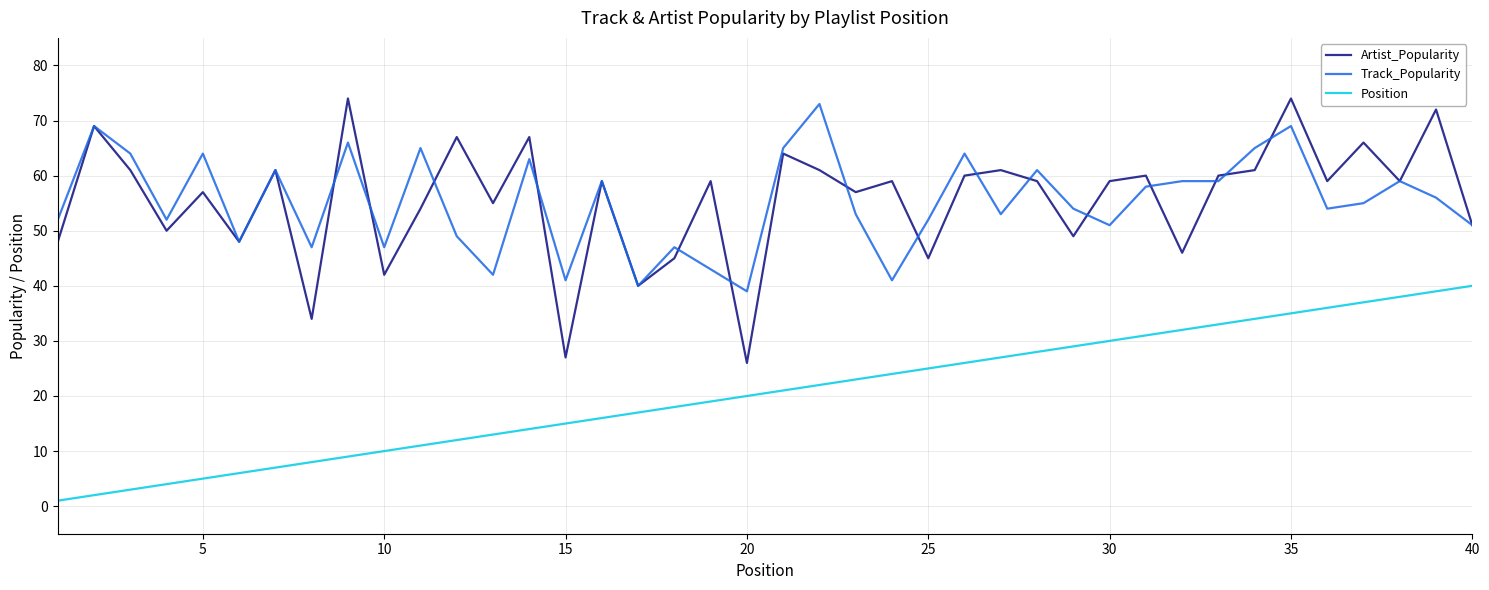

Which series has the largest range (max minus min)?

Artist_Popularity